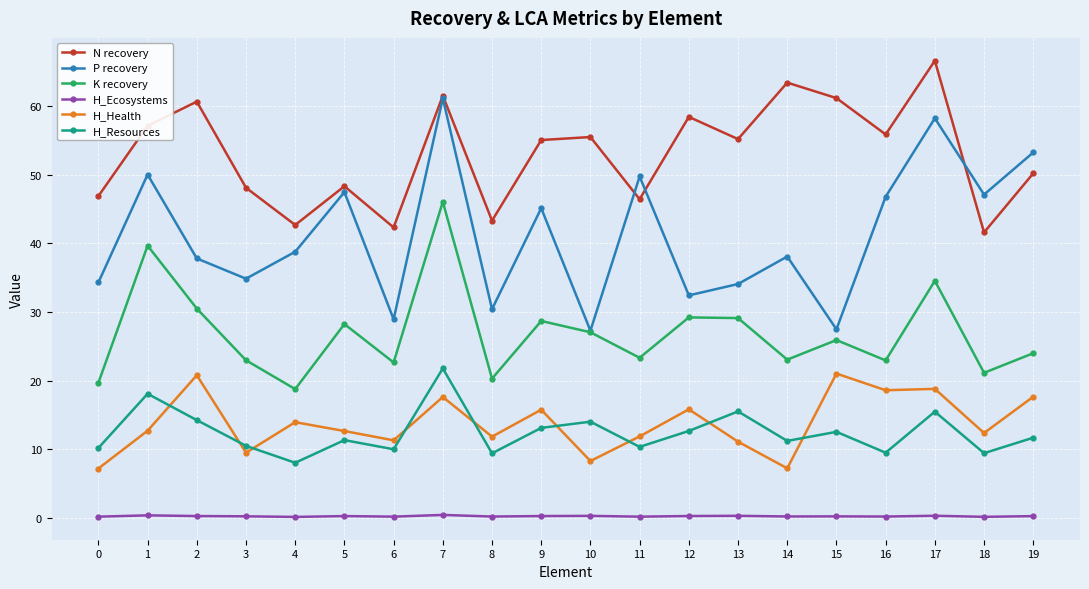

What are all the series names shown in the legend?

N recovery, P recovery, K recovery, H_Ecosystems, H_Health, H_Resources